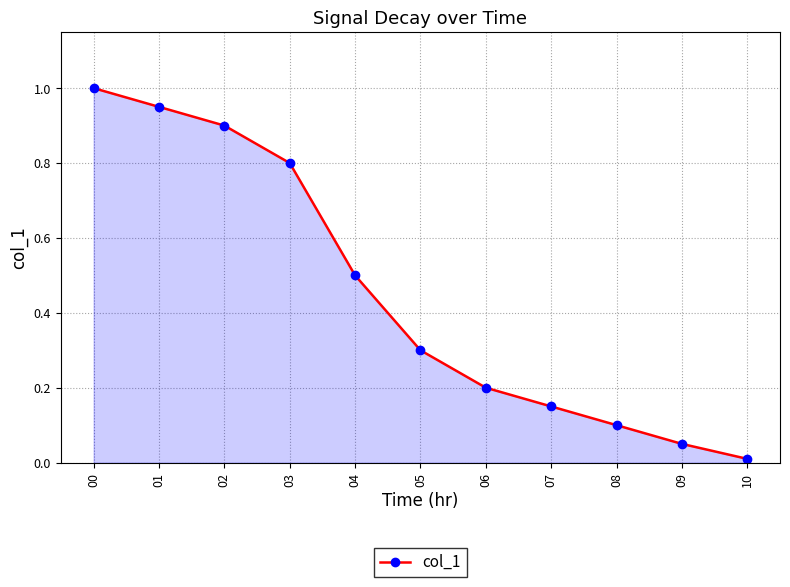

True or false: the data has more than 2 interior local peaks.

False